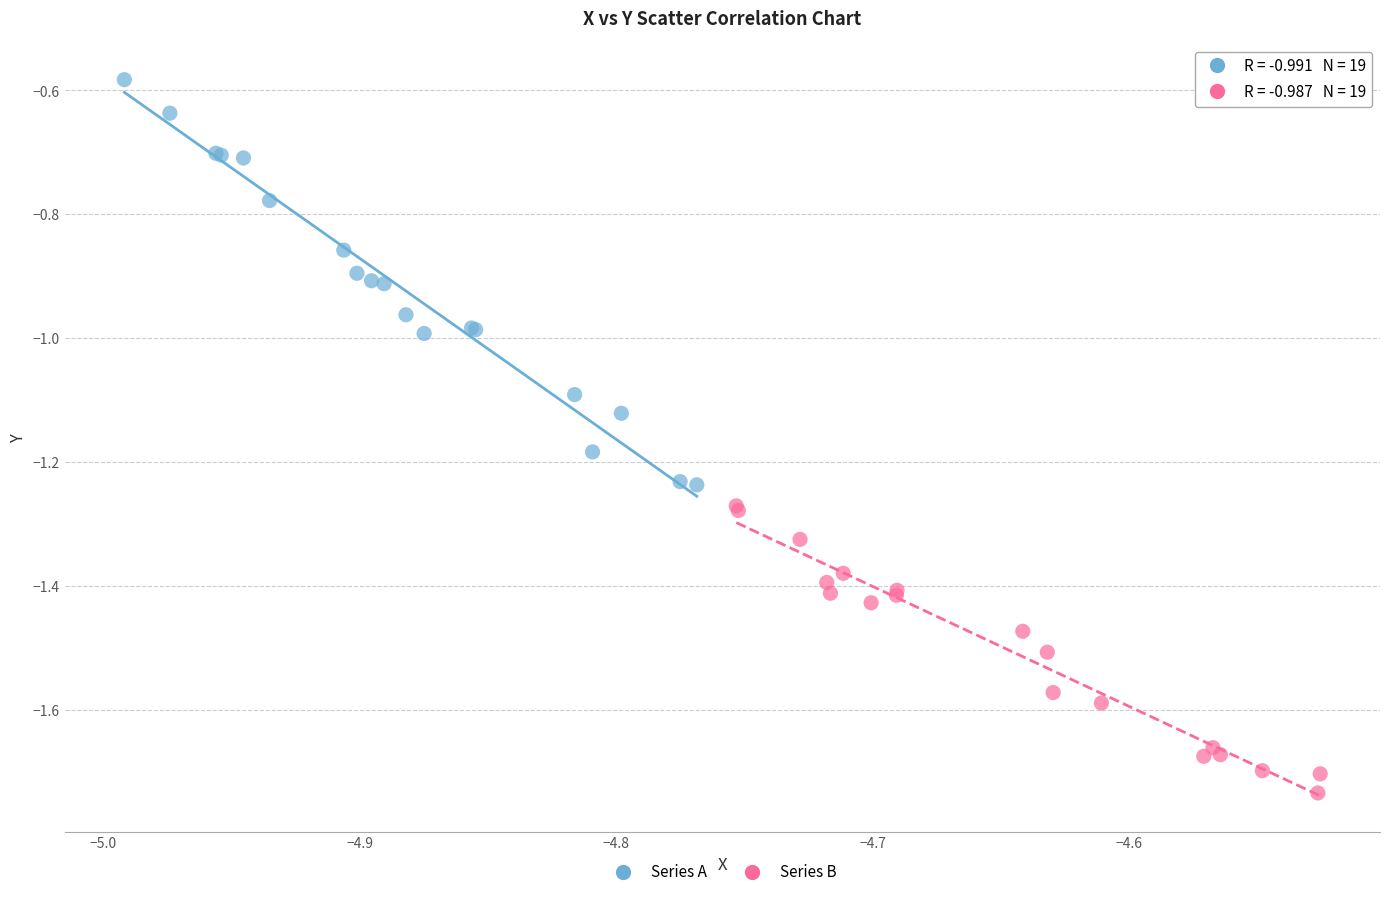

Which series contains the lowest Y value?

Series B